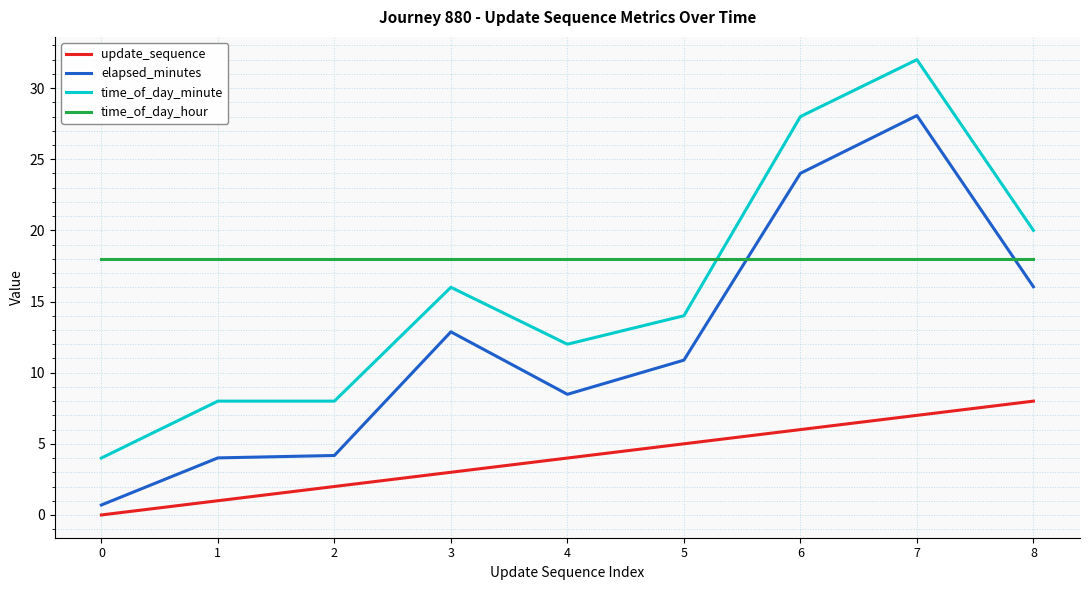

Which series has the widest spread of values?

time_of_day_minute